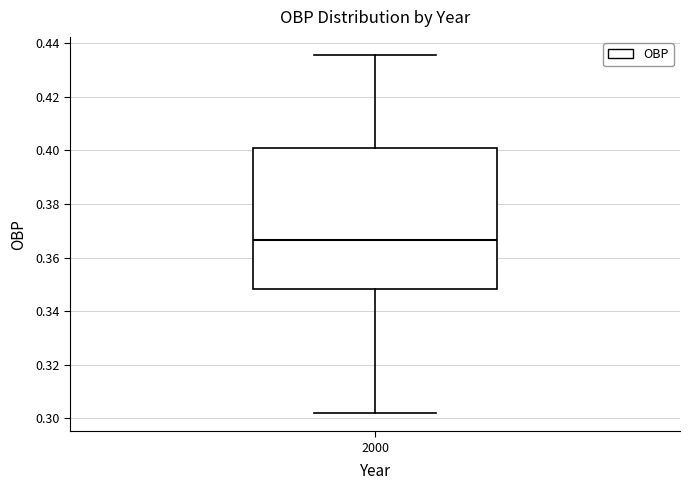

Where does the median line of the box at x = 2000 sit on the y-axis? The values are not printed on the chart, so give them approximately, as read against the axis.

0.366